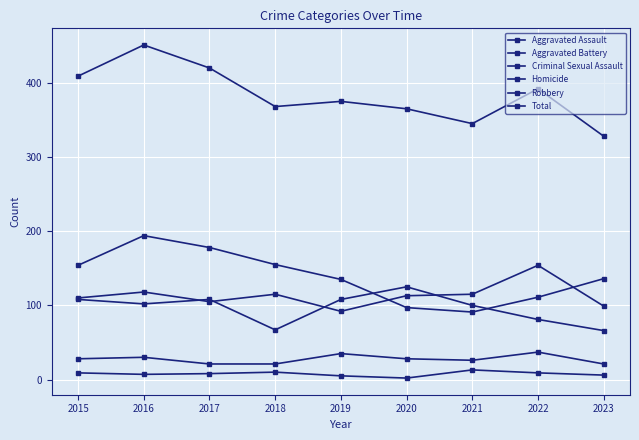

Reading right to left, transcribe all the data shown in this chart.

Aggravated Assault: 99	154	115	113	92	115	105	118	110
Aggravated Battery: 66	81	100	125	108	67	108	102	108
Criminal Sexual Assault: 21	37	26	28	35	21	21	30	28
Homicide: 6	9	13	2	5	10	8	7	9
Robbery: 136	111	91	97	135	155	178	194	154
Total: 328	392	345	365	375	368	420	451	409